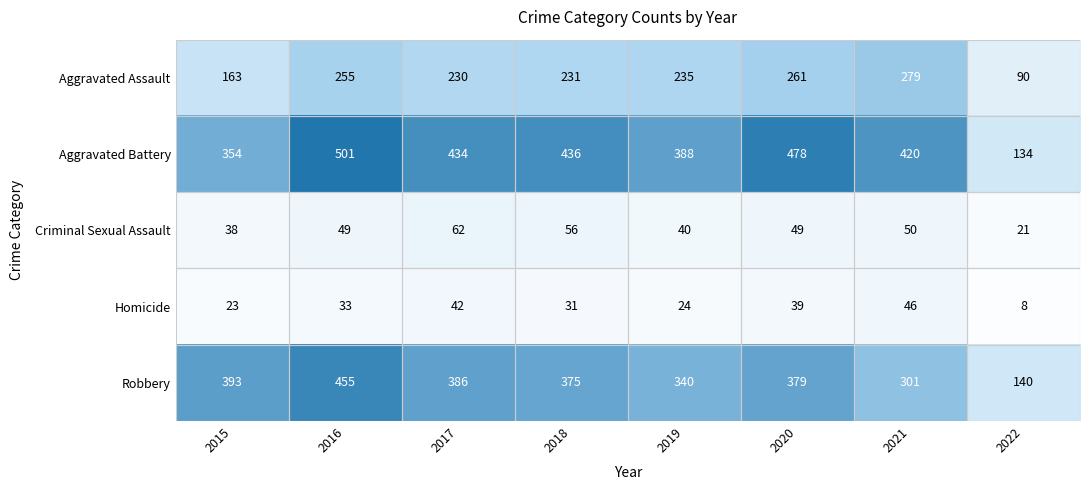

What is the highest value of the Homicide series?

46